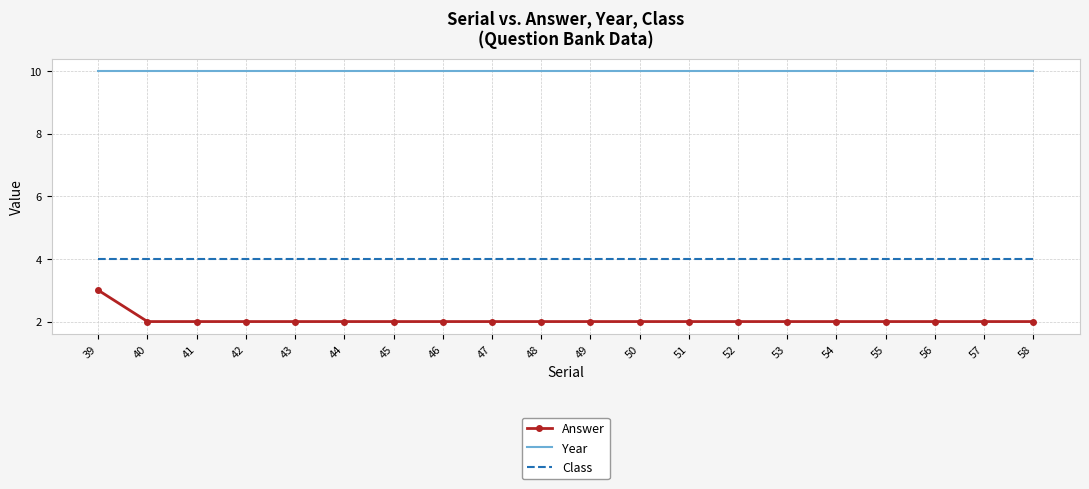

What is the maximum value for Answer?

3